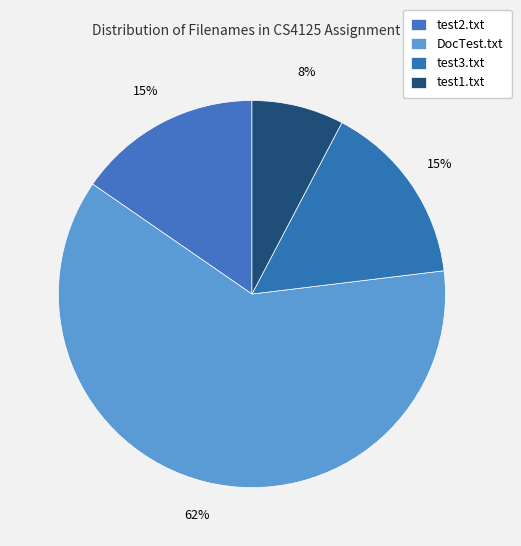

How many segments does this pie chart have?

4